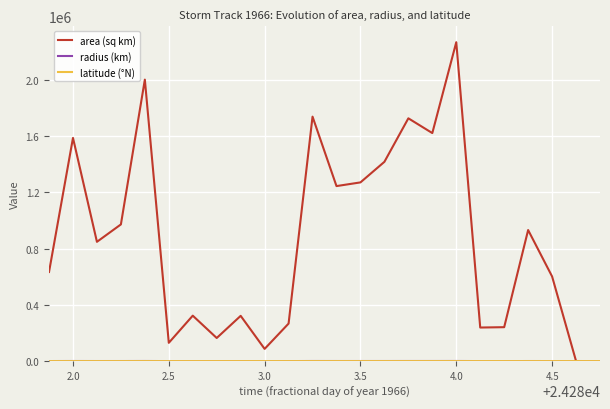

What is the greatest value displayed?

2267500.0